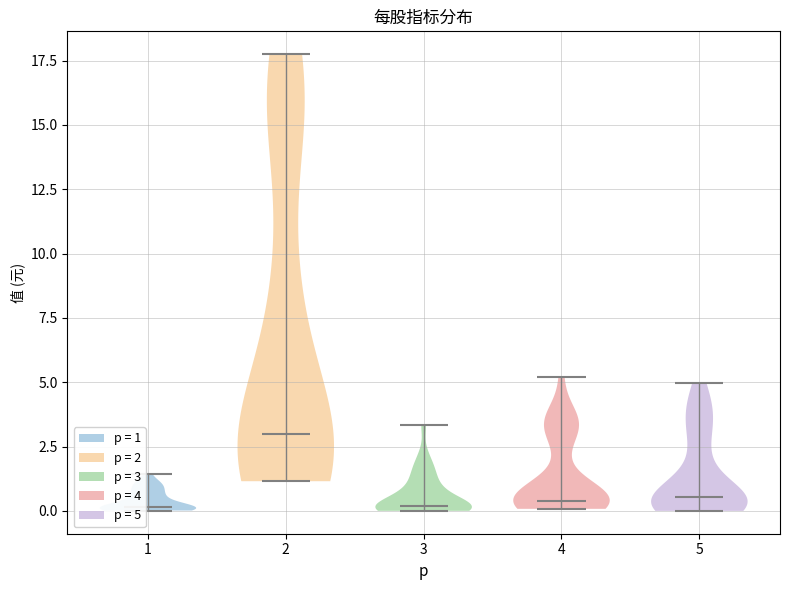

Reading left to right, read every violin against the y-axis: where its median line is, and the lowest and highest points it reaches. The values are not printed on the chart, so give them approximately, as read against the axis.

1: median line 0.0, lowest point 0.0, highest point 1.5
2: median line 3.0, lowest point 1.0, highest point 18.0
3: median line 0.0, lowest point 0.0, highest point 3.5
4: median line 0.5, lowest point 0.0, highest point 5.0
5: median line 0.5, lowest point 0.0, highest point 5.0